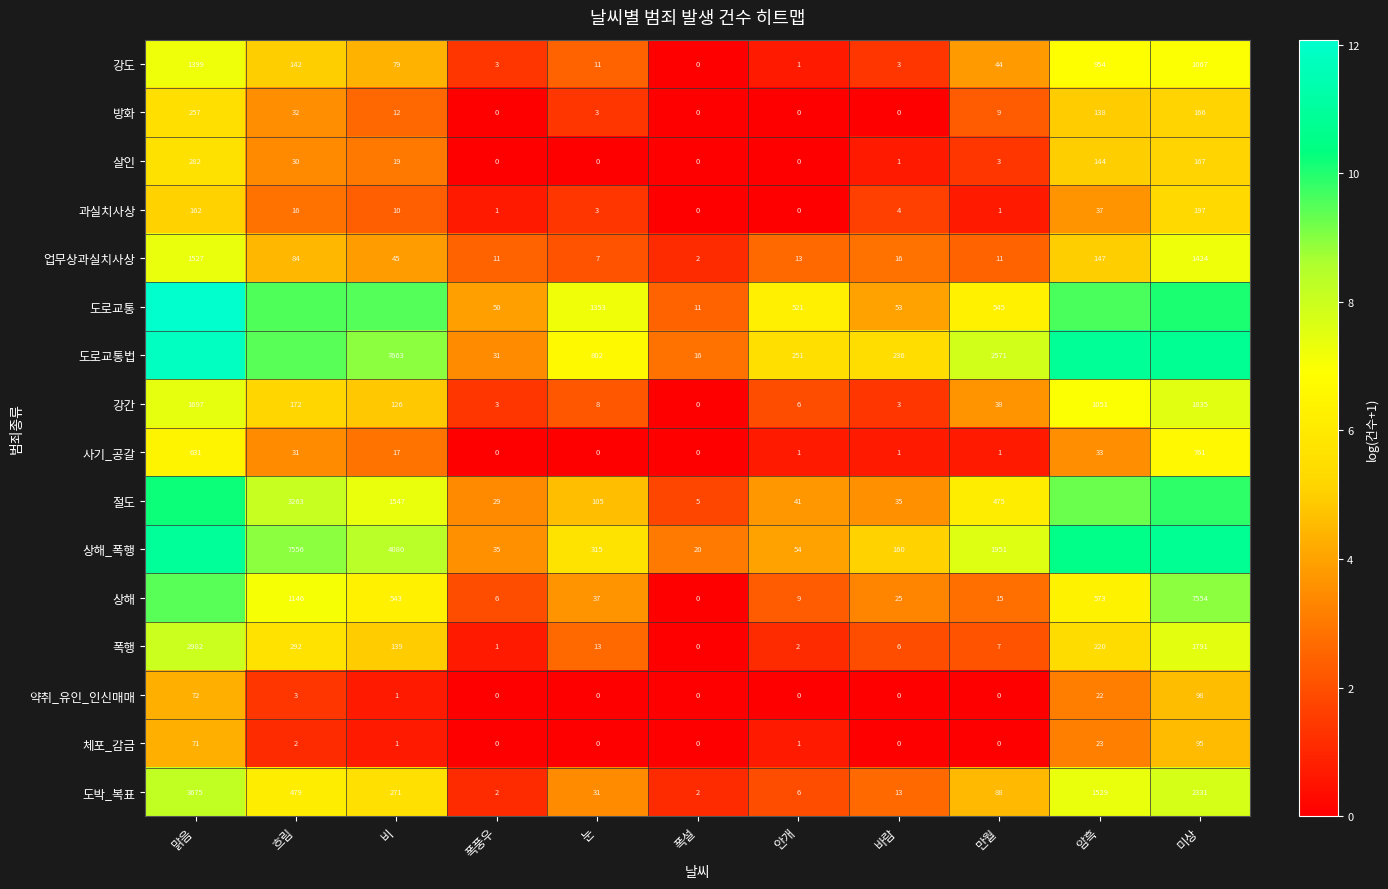

Which label corresponds to the smallest value in the chart?

폭설